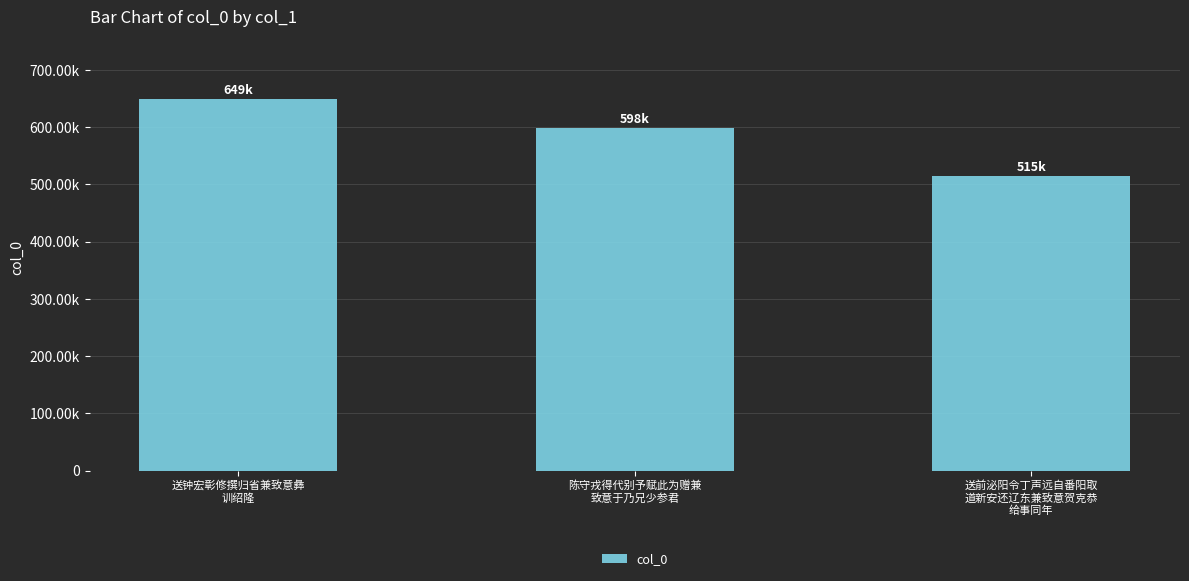

Does the chart contain any negative values?

No